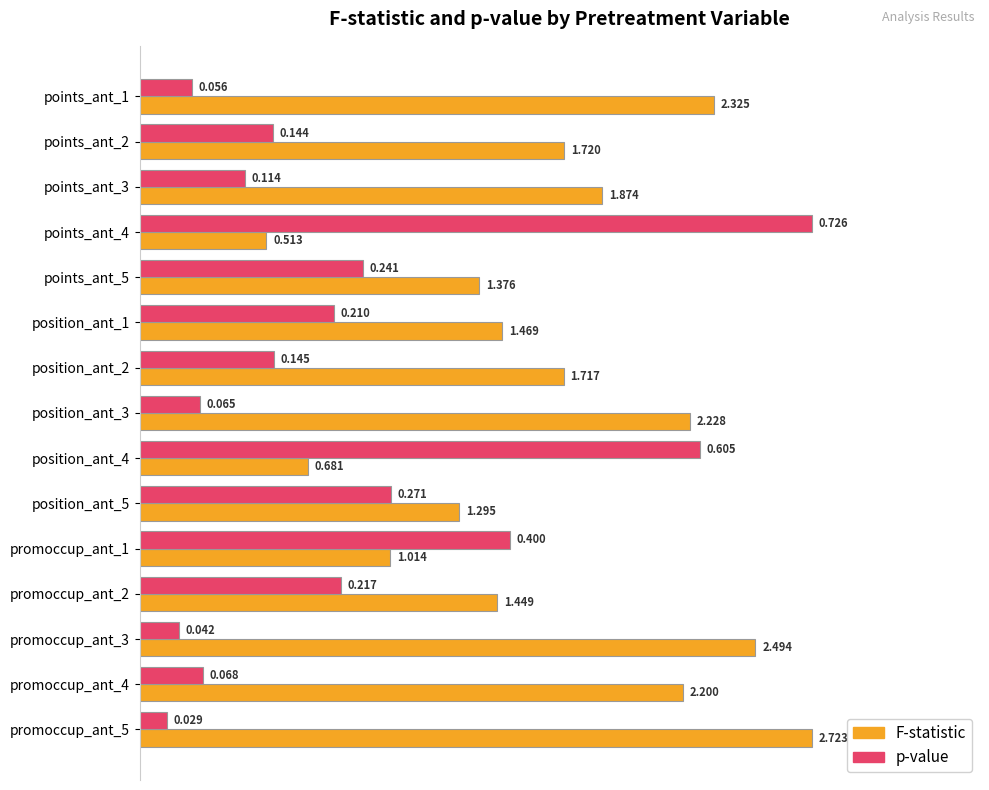

At which category is the sum across all series the highest?

points_ant_4